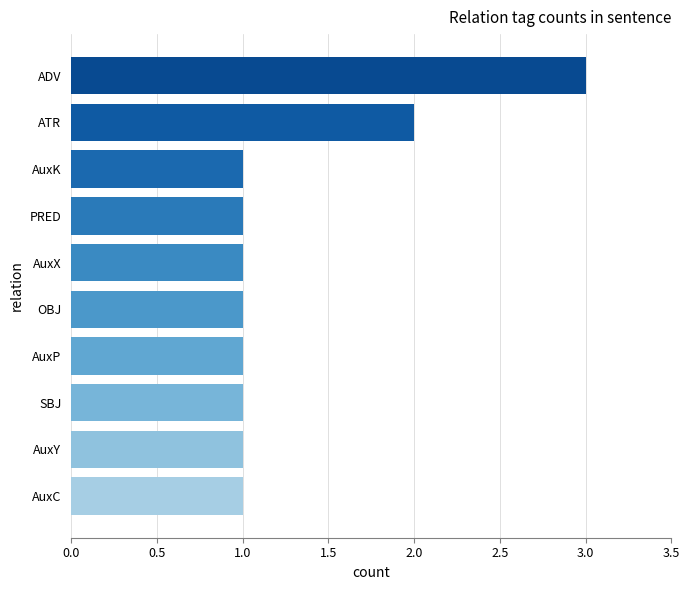

Is it true that the value at ADV is 3?

True